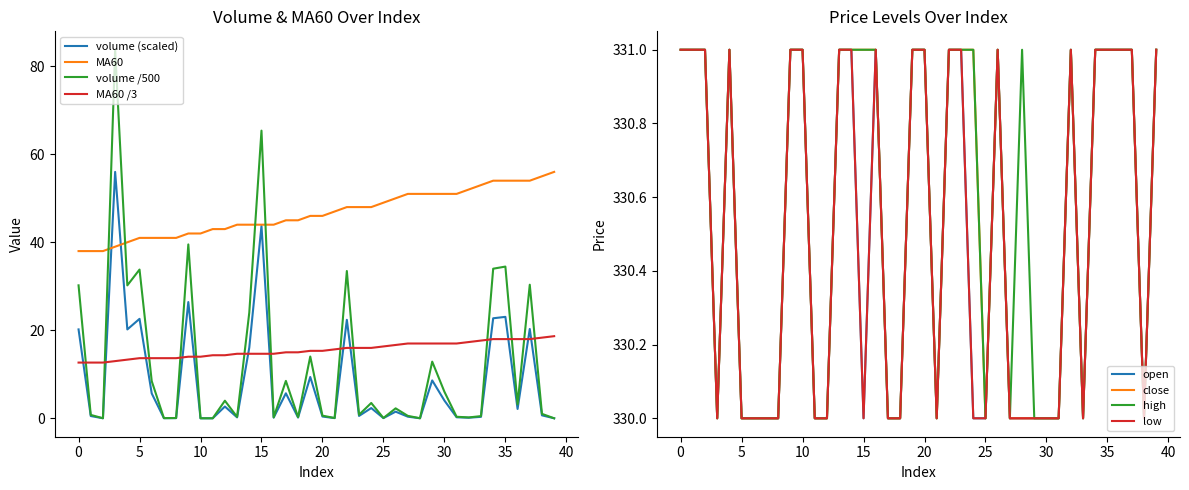

True or false: MA60 and close cross at least once.

False